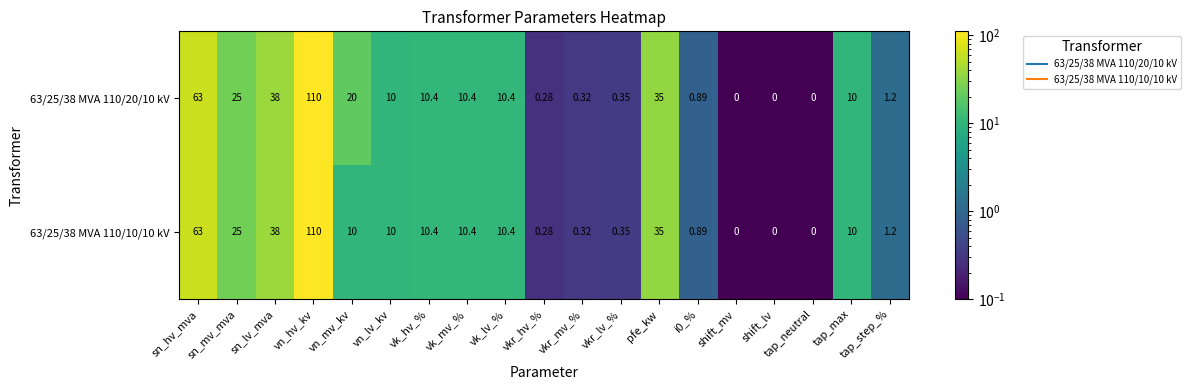

Rank the series by their average value, from highest to lowest.

63/25/38 MVA 110/20/10 kV, 63/25/38 MVA 110/10/10 kV